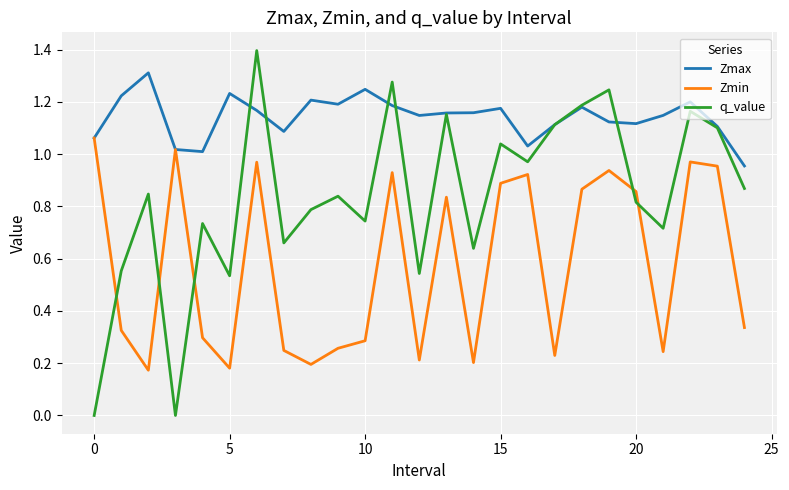

Which series has the largest range (max minus min)?

q_value